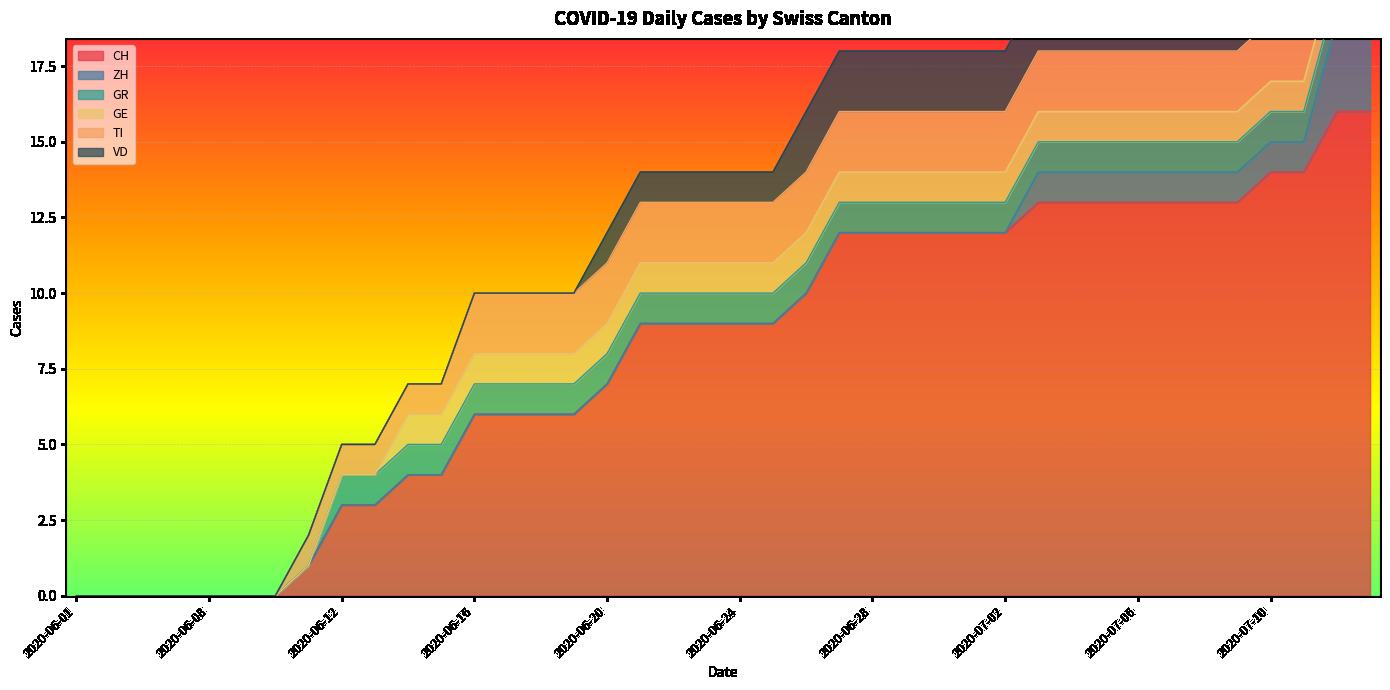

Reading left to right, list all the values displayed in this chart.

CH: 2020-06-01=0	2020-06-03=0	2020-06-05=0	2020-06-07=0	2020-06-08=0	2020-06-09=0	2020-06-10=0	2020-06-11=1	2020-06-12=3	2020-06-13=3	2020-06-14=4	2020-06-15=4	2020-06-16=6	2020-06-17=6	2020-06-18=6	2020-06-19=6	2020-06-20=7	2020-06-21=9	2020-06-22=9	2020-06-23=9	2020-06-24=9	2020-06-25=9	2020-06-26=10	2020-06-27=12	2020-06-28=12	2020-06-29=12	2020-06-30=12	2020-07-01=12	2020-07-02=12	2020-07-03=13	2020-07-04=13	2020-07-05=13	2020-07-06=13	2020-07-07=13	2020-07-08=13	2020-07-09=13	2020-07-10=14	2020-07-11=14	2020-07-12=16	2020-07-13=16
ZH: 2020-06-01=0	2020-06-03=0	2020-06-05=0	2020-06-07=0	2020-06-08=0	2020-06-09=0	2020-06-10=0	2020-06-11=0	2020-06-12=0	2020-06-13=0	2020-06-14=0	2020-06-15=0	2020-06-16=0	2020-06-17=0	2020-06-18=0	2020-06-19=0	2020-06-20=0	2020-06-21=0	2020-06-22=0	2020-06-23=0	2020-06-24=0	2020-06-25=0	2020-06-26=0	2020-06-27=0	2020-06-28=0	2020-06-29=0	2020-06-30=0	2020-07-01=0	2020-07-02=0	2020-07-03=1	2020-07-04=1	2020-07-05=1	2020-07-06=1	2020-07-07=1	2020-07-08=1	2020-07-09=1	2020-07-10=1	2020-07-11=1	2020-07-12=3	2020-07-13=3
GR: 2020-06-01=0	2020-06-03=0	2020-06-05=0	2020-06-07=0	2020-06-08=0	2020-06-09=0	2020-06-10=0	2020-06-11=0	2020-06-12=1	2020-06-13=1	2020-06-14=1	2020-06-15=1	2020-06-16=1	2020-06-17=1	2020-06-18=1	2020-06-19=1	2020-06-20=1	2020-06-21=1	2020-06-22=1	2020-06-23=1	2020-06-24=1	2020-06-25=1	2020-06-26=1	2020-06-27=1	2020-06-28=1	2020-06-29=1	2020-06-30=1	2020-07-01=1	2020-07-02=1	2020-07-03=1	2020-07-04=1	2020-07-05=1	2020-07-06=1	2020-07-07=1	2020-07-08=1	2020-07-09=1	2020-07-10=1	2020-07-11=1	2020-07-12=1	2020-07-13=1
GE: 2020-06-01=0	2020-06-03=0	2020-06-05=0	2020-06-07=0	2020-06-08=0	2020-06-09=0	2020-06-10=0	2020-06-11=0	2020-06-12=0	2020-06-13=0	2020-06-14=1	2020-06-15=1	2020-06-16=1	2020-06-17=1	2020-06-18=1	2020-06-19=1	2020-06-20=1	2020-06-21=1	2020-06-22=1	2020-06-23=1	2020-06-24=1	2020-06-25=1	2020-06-26=1	2020-06-27=1	2020-06-28=1	2020-06-29=1	2020-06-30=1	2020-07-01=1	2020-07-02=1	2020-07-03=1	2020-07-04=1	2020-07-05=1	2020-07-06=1	2020-07-07=1	2020-07-08=1	2020-07-09=1	2020-07-10=1	2020-07-11=1	2020-07-12=1	2020-07-13=1
TI: 2020-06-01=0	2020-06-03=0	2020-06-05=0	2020-06-07=0	2020-06-08=0	2020-06-09=0	2020-06-10=0	2020-06-11=1	2020-06-12=1	2020-06-13=1	2020-06-14=1	2020-06-15=1	2020-06-16=2	2020-06-17=2	2020-06-18=2	2020-06-19=2	2020-06-20=2	2020-06-21=2	2020-06-22=2	2020-06-23=2	2020-06-24=2	2020-06-25=2	2020-06-26=2	2020-06-27=2	2020-06-28=2	2020-06-29=2	2020-06-30=2	2020-07-01=2	2020-07-02=2	2020-07-03=2	2020-07-04=2	2020-07-05=2	2020-07-06=2	2020-07-07=2	2020-07-08=2	2020-07-09=2	2020-07-10=2	2020-07-11=2	2020-07-12=2	2020-07-13=2
VD: 2020-06-01=0	2020-06-03=0	2020-06-05=0	2020-06-07=0	2020-06-08=0	2020-06-09=0	2020-06-10=0	2020-06-11=0	2020-06-12=0	2020-06-13=0	2020-06-14=0	2020-06-15=0	2020-06-16=0	2020-06-17=0	2020-06-18=0	2020-06-19=0	2020-06-20=1	2020-06-21=1	2020-06-22=1	2020-06-23=1	2020-06-24=1	2020-06-25=1	2020-06-26=2	2020-06-27=2	2020-06-28=2	2020-06-29=2	2020-06-30=2	2020-07-01=2	2020-07-02=2	2020-07-03=2	2020-07-04=2	2020-07-05=2	2020-07-06=2	2020-07-07=2	2020-07-08=2	2020-07-09=2	2020-07-10=2	2020-07-11=2	2020-07-12=2	2020-07-13=2